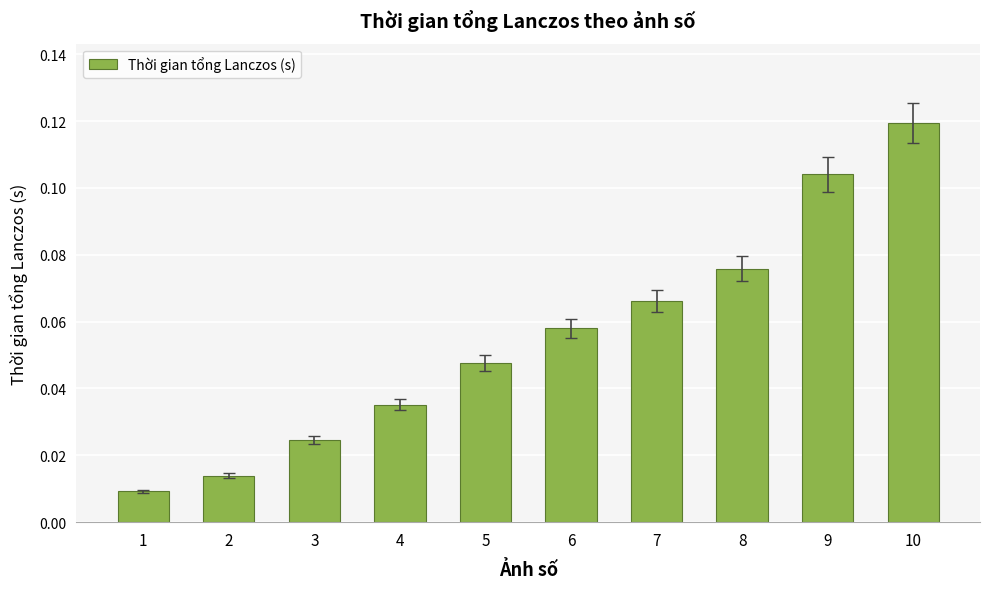

Between 1 and 9, which is larger?

9